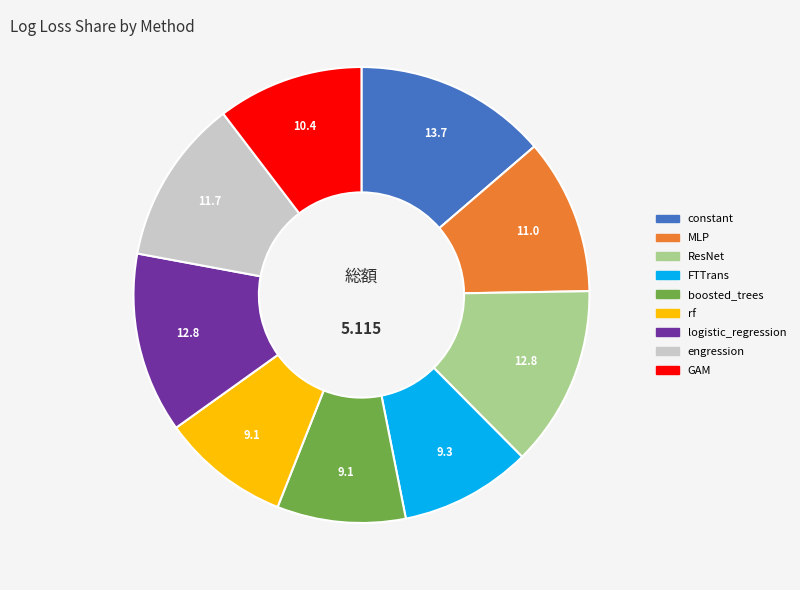

Count the number of slices in the pie.

9